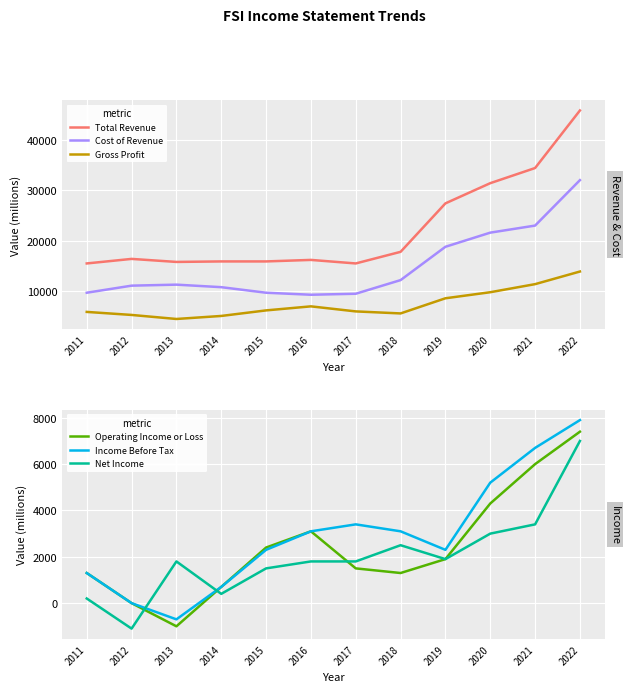

True or false: Net Income and Gross Profit intersect in this chart.

False